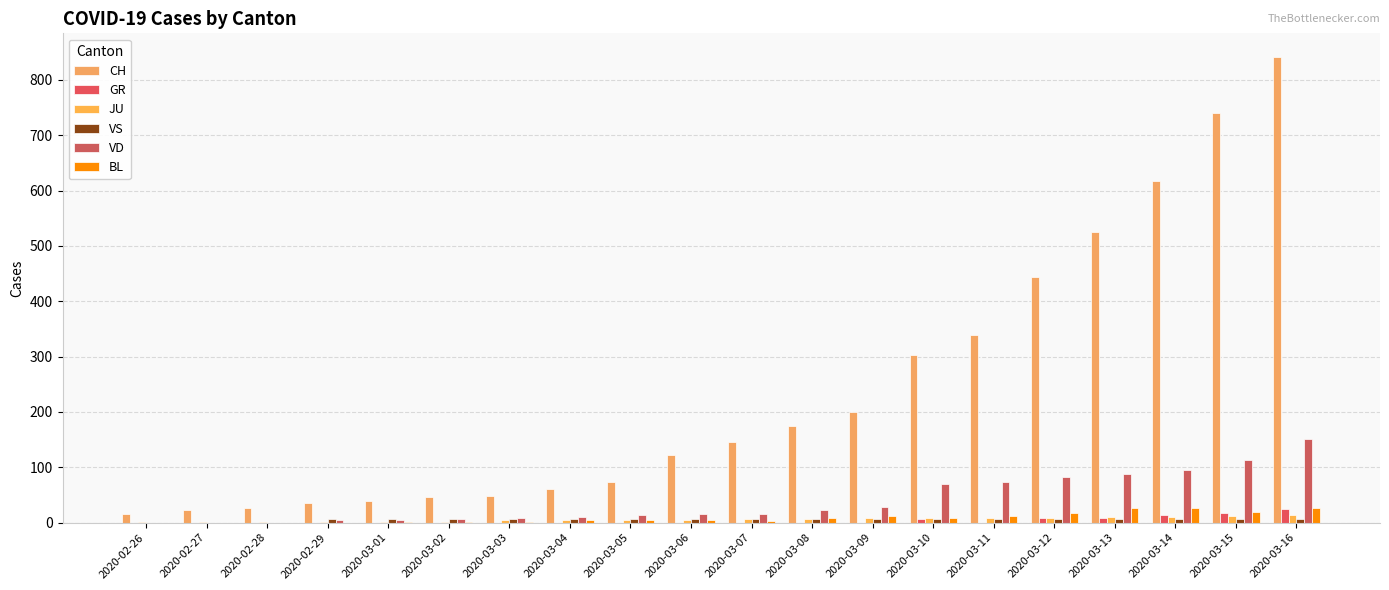

Count the GR values in the range 0 to 9.

17